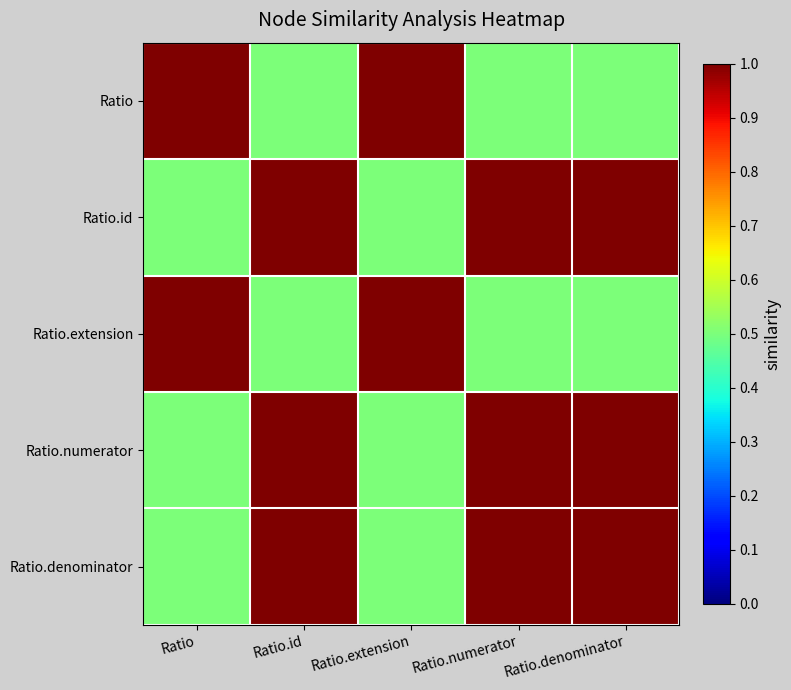

What is the spread (max minus min) of values at Ratio.extension?

0.5